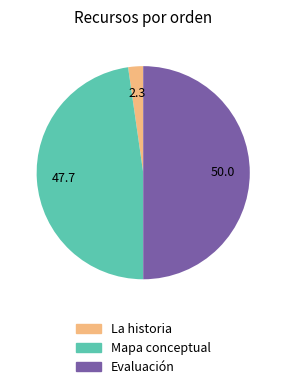

Is Mapa conceptual the majority of the pie?

No